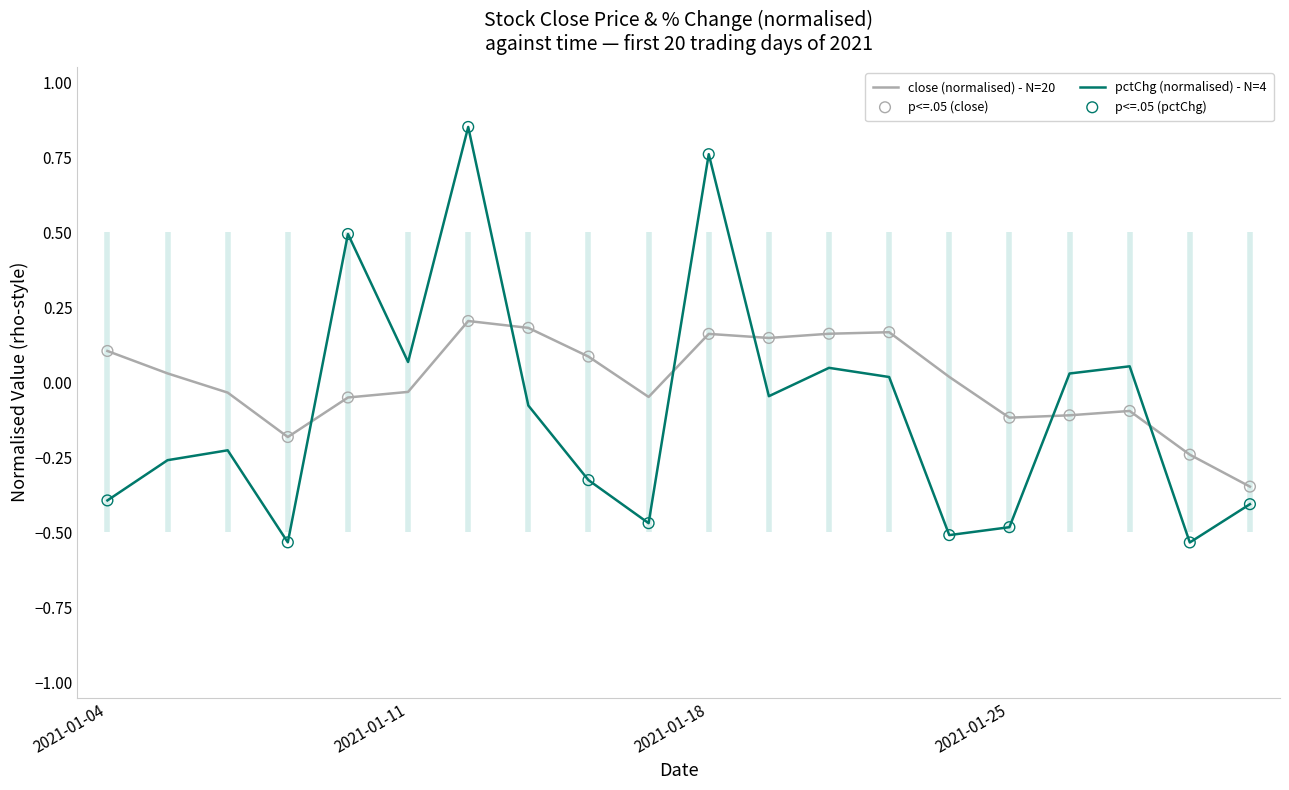

What are all the series names shown in the legend?

close, pctChg